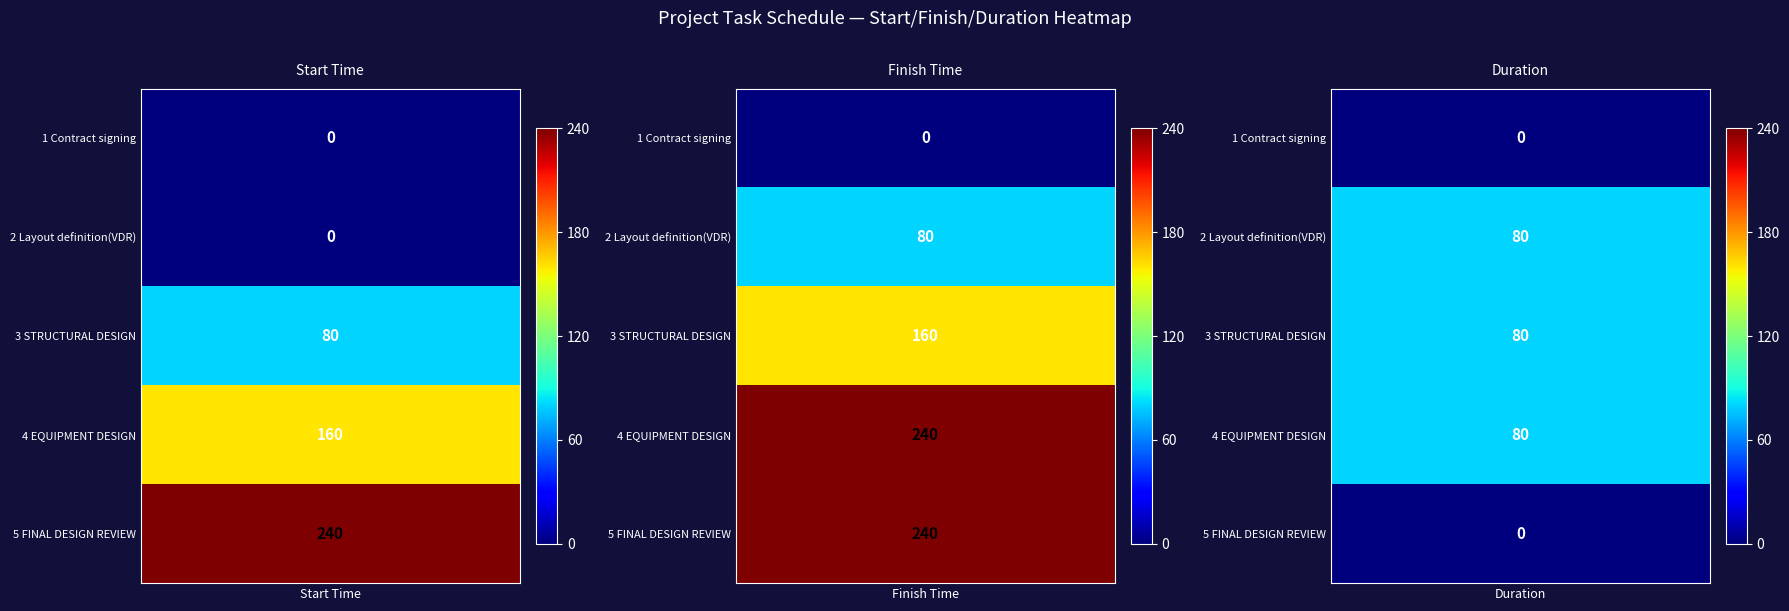

What is the highest value of the Finish Time series?

240